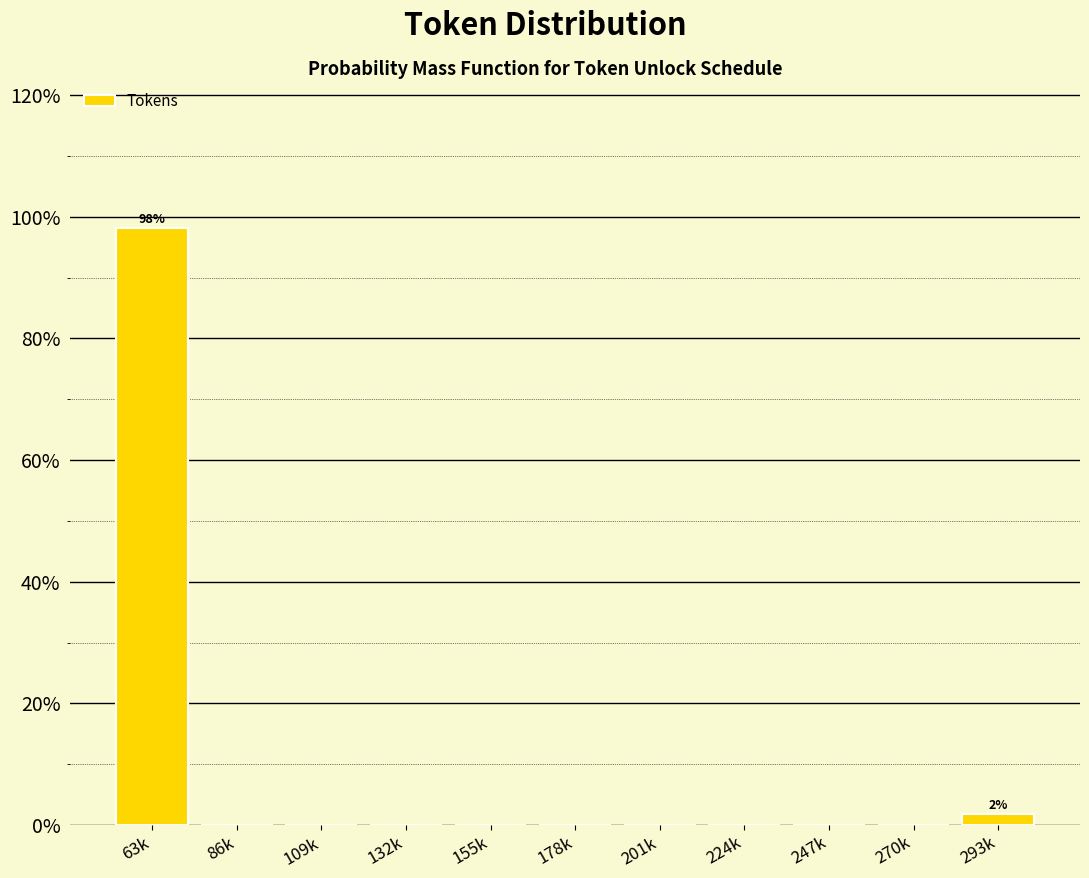

Reading left to right, what are all the values shown in this chart?

63k=98.1	86k=0.0	109k=0.0	132k=0.0	155k=0.0	178k=0.0	201k=0.0	224k=0.0	247k=0.0	270k=0.0	293k=1.9